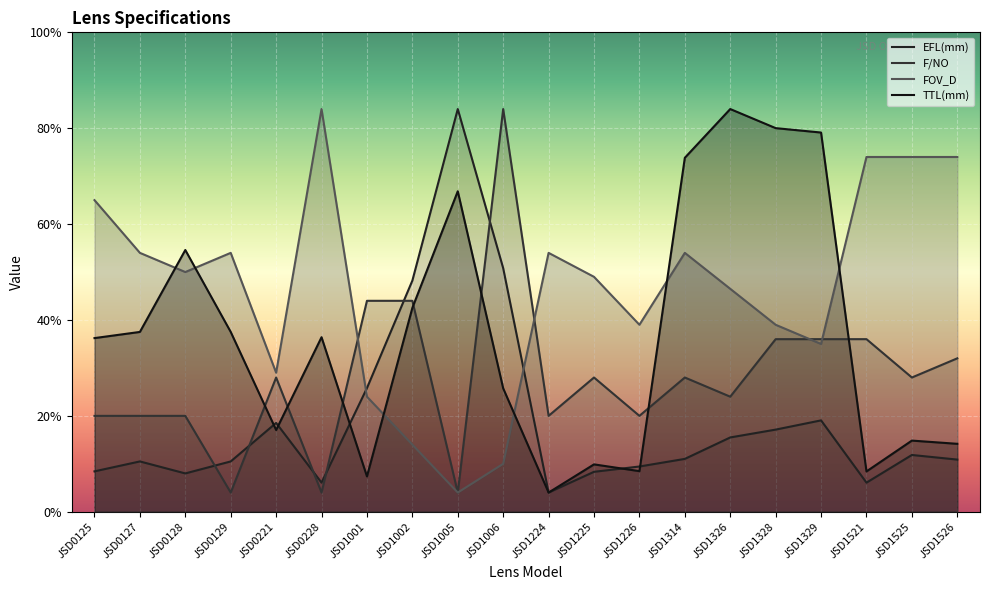

At which category is the sum across all series the highest?

JSD1328